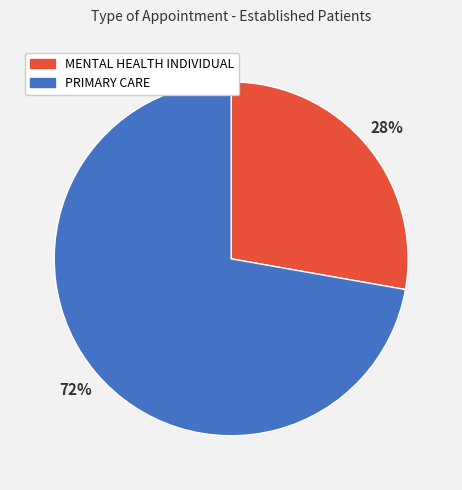

Which slice is the largest?

PRIMARY CARE